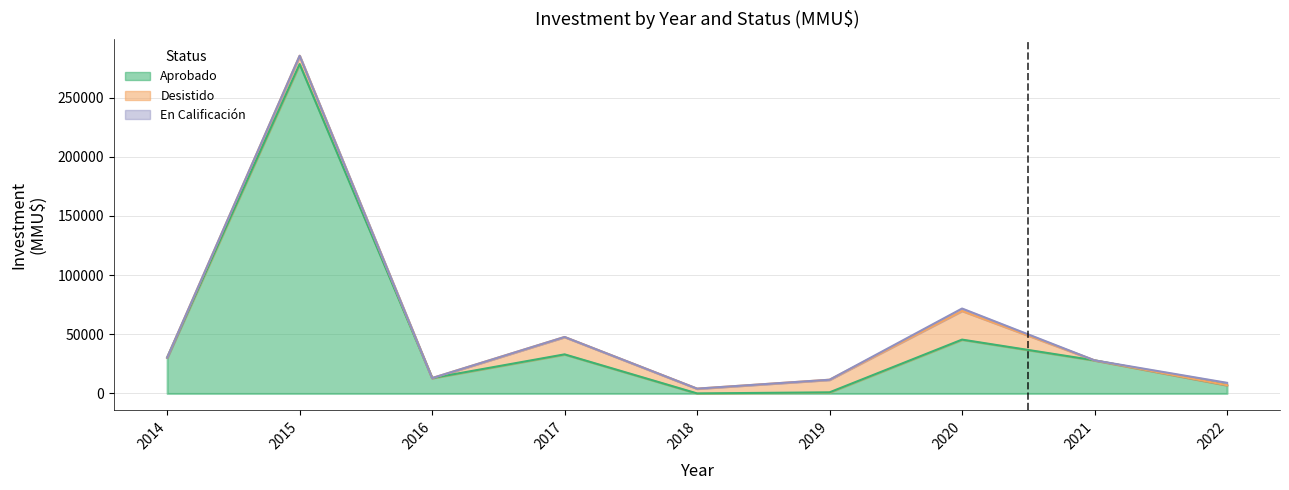

At which category is the sum across all series the highest?

2021